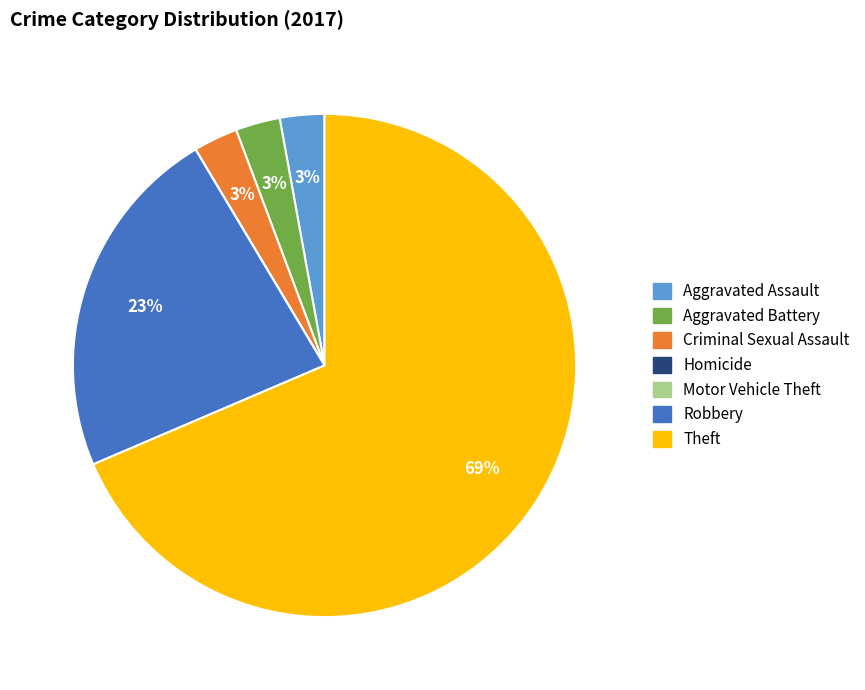

Approximately how many times larger is the value at Criminal Sexual Assault compared to Aggravated Assault?

1.0